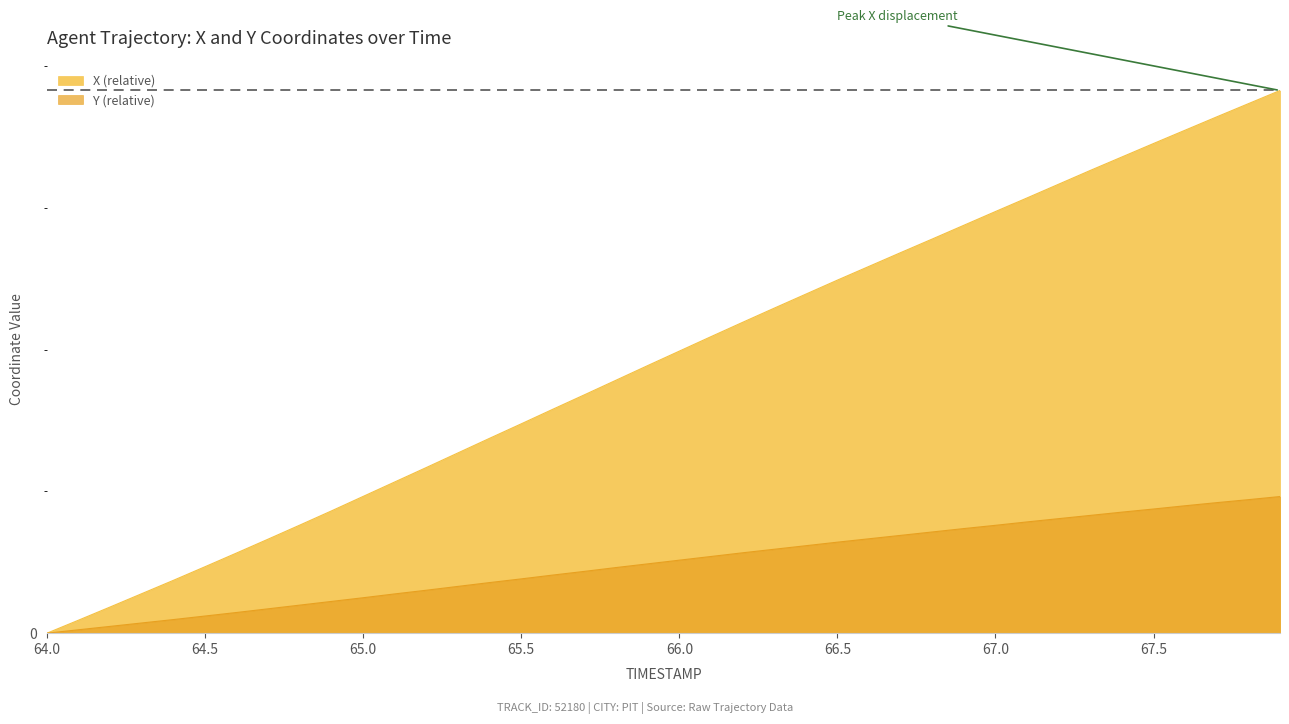

Does the chart have visible grid lines?

Yes